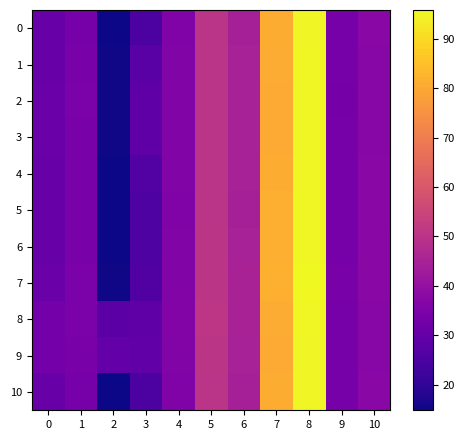

How many series are shown in this chart?

11